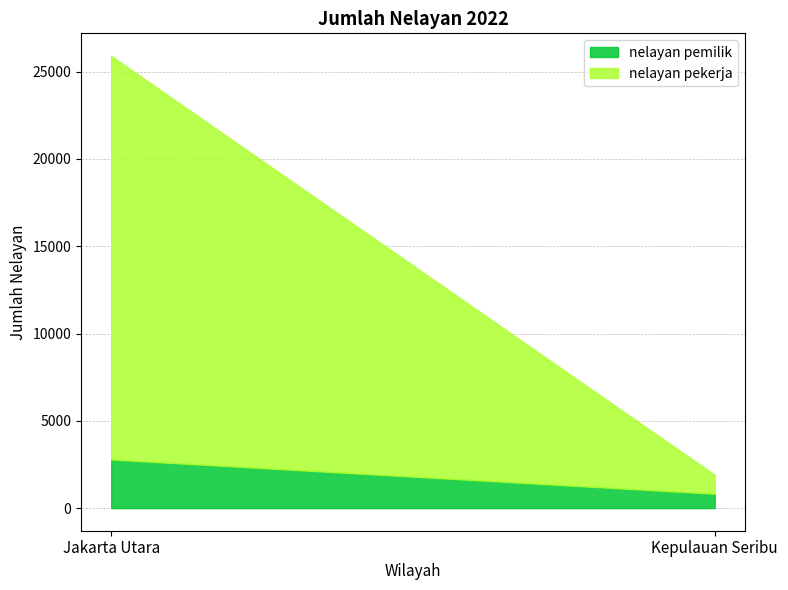

Which label corresponds to the smallest value in the chart?

Kepulauan Seribu